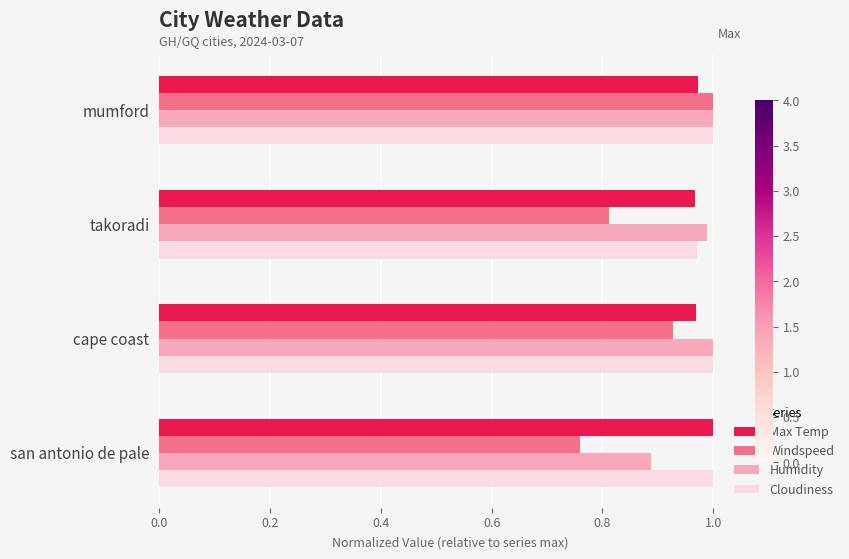

Count the number of categories in the chart.

4